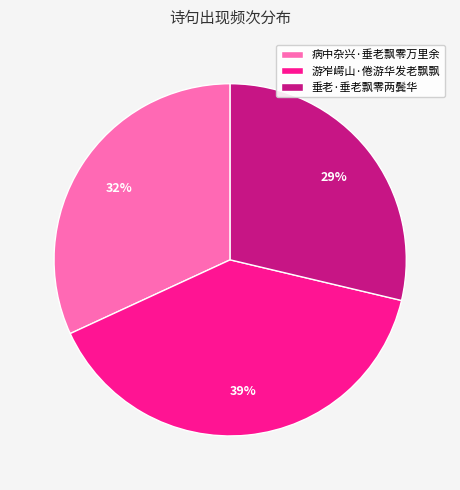

Does 病中杂兴·垂老飘零万里余 account for over 50% of the chart?

No